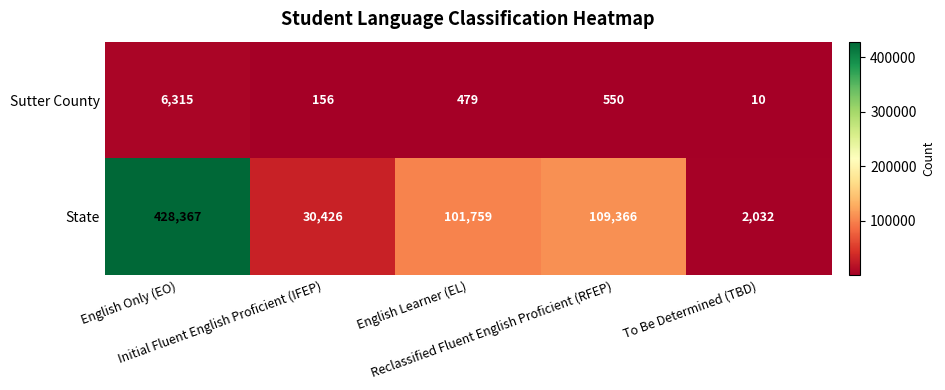

Which series has the largest total across all categories?

State